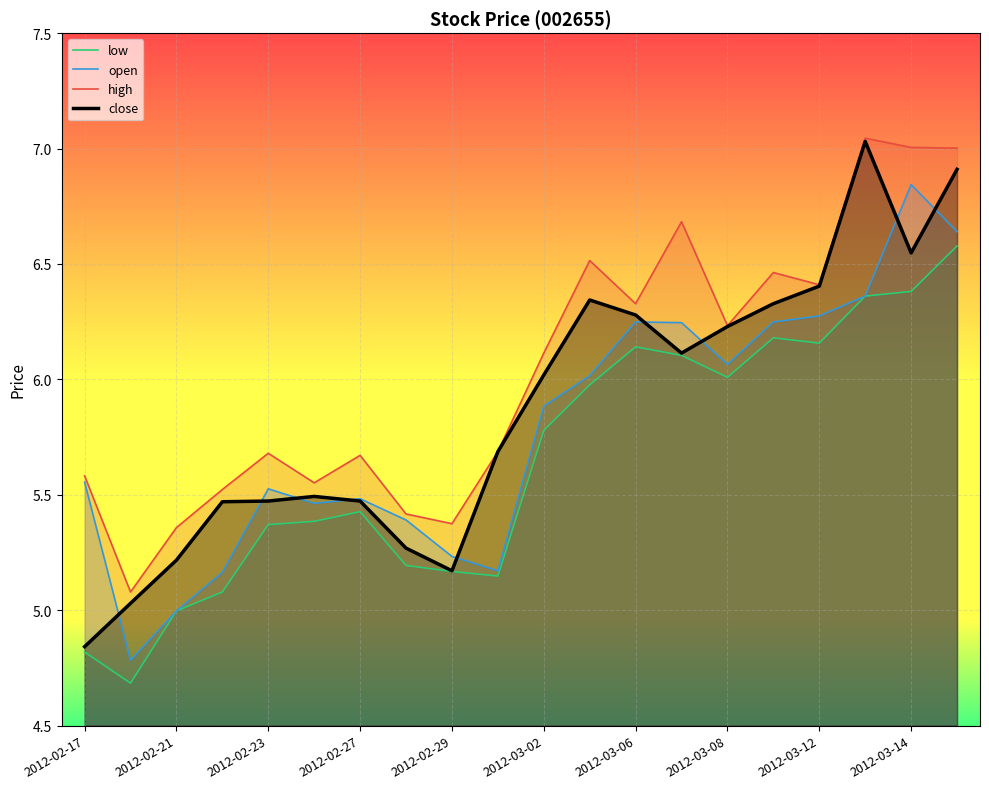

What is the lowest value of the close series?

4.8